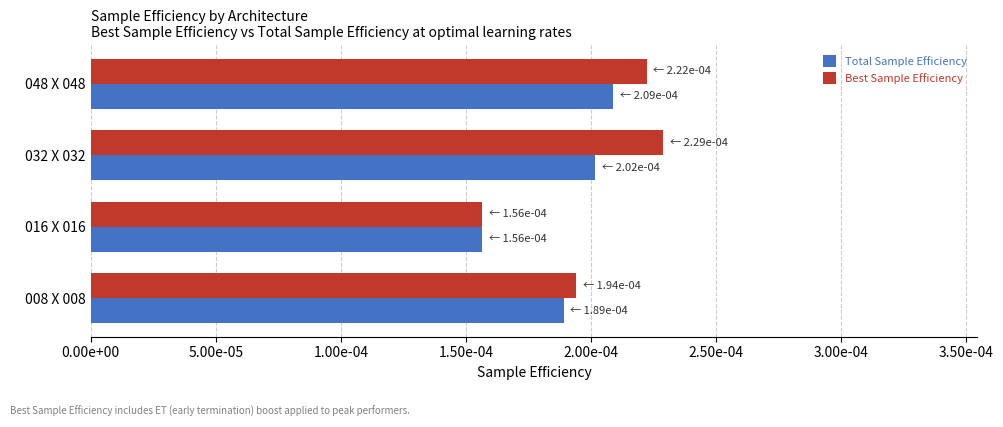

List the series in order of their peak value, highest first.

Best Sample Efficiency, Total Sample Efficiency